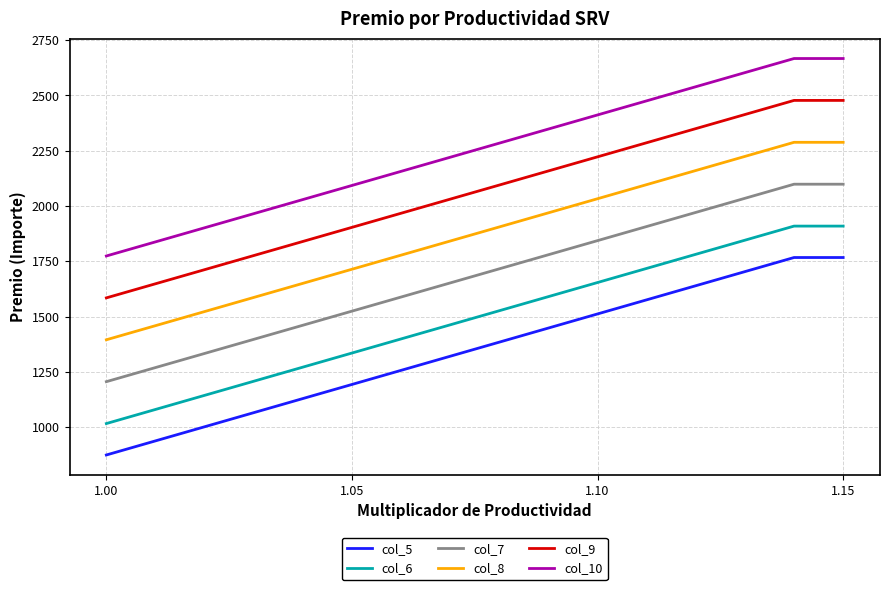

Rank the series by their average value, from highest to lowest.

col_10, col_9, col_8, col_7, col_6, col_5